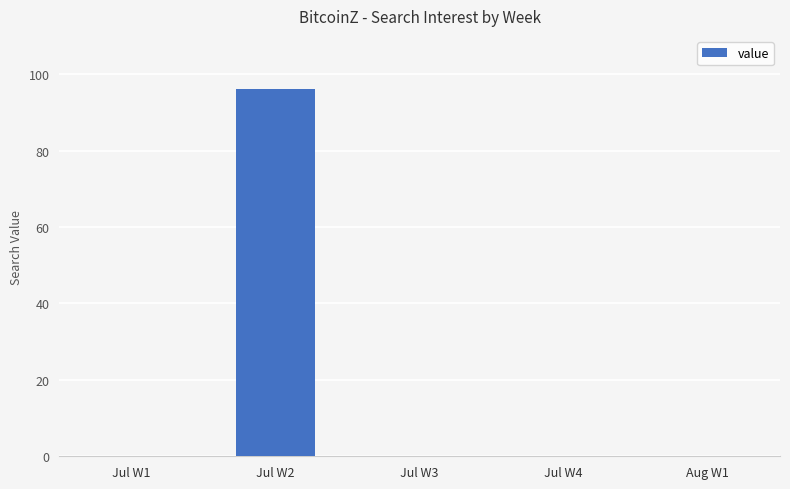

Which category has the highest value across all series?

Jul W2